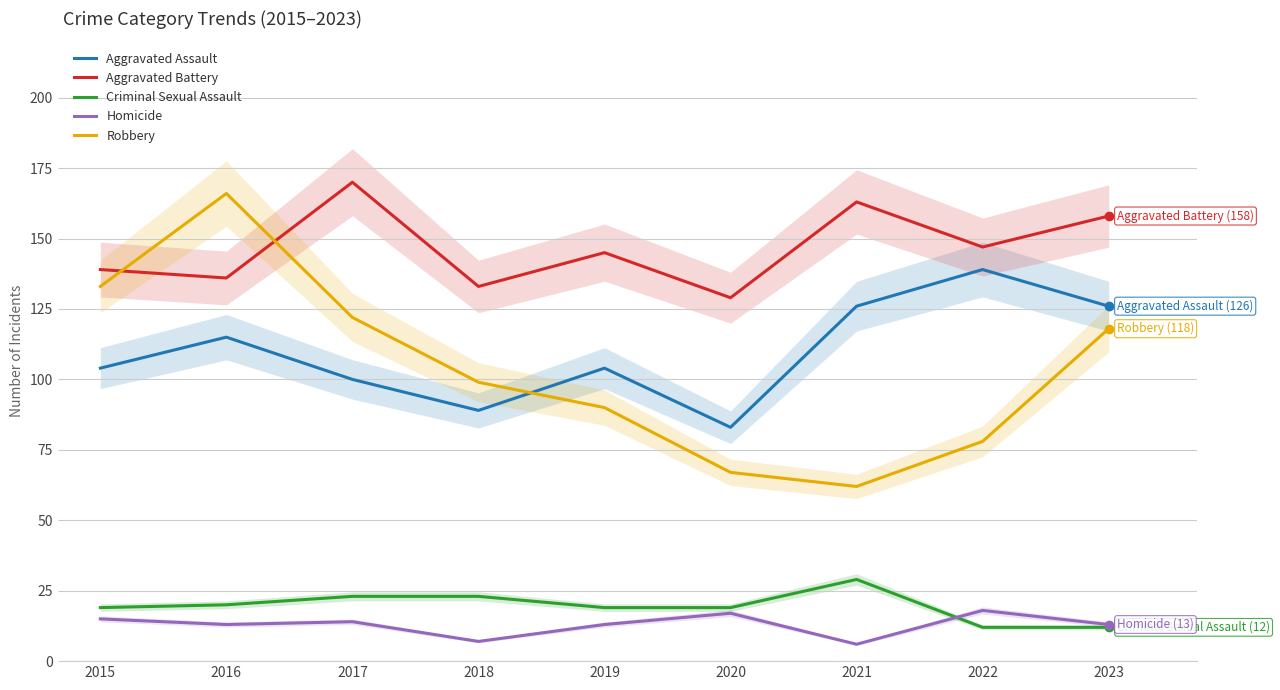

The Aggravated Assault series shows 174 at 2017. True or false?

False